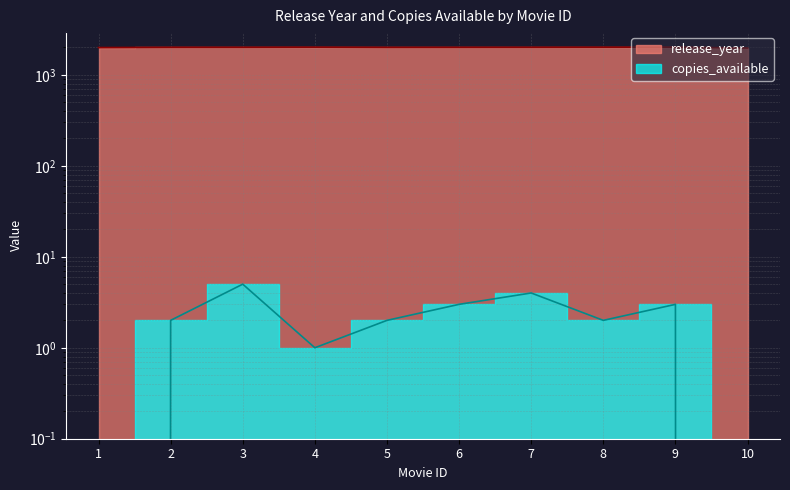

What is the difference between the maximum and minimum values in the release_year series?

44